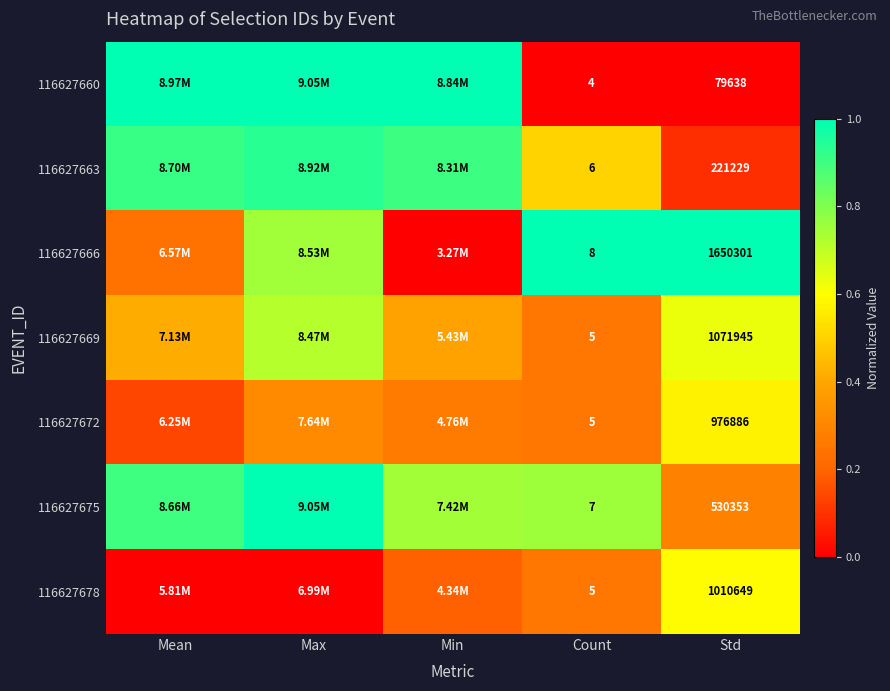

Is the value of 116627666 at Std greater than the value of 116627678 at Count?

Yes